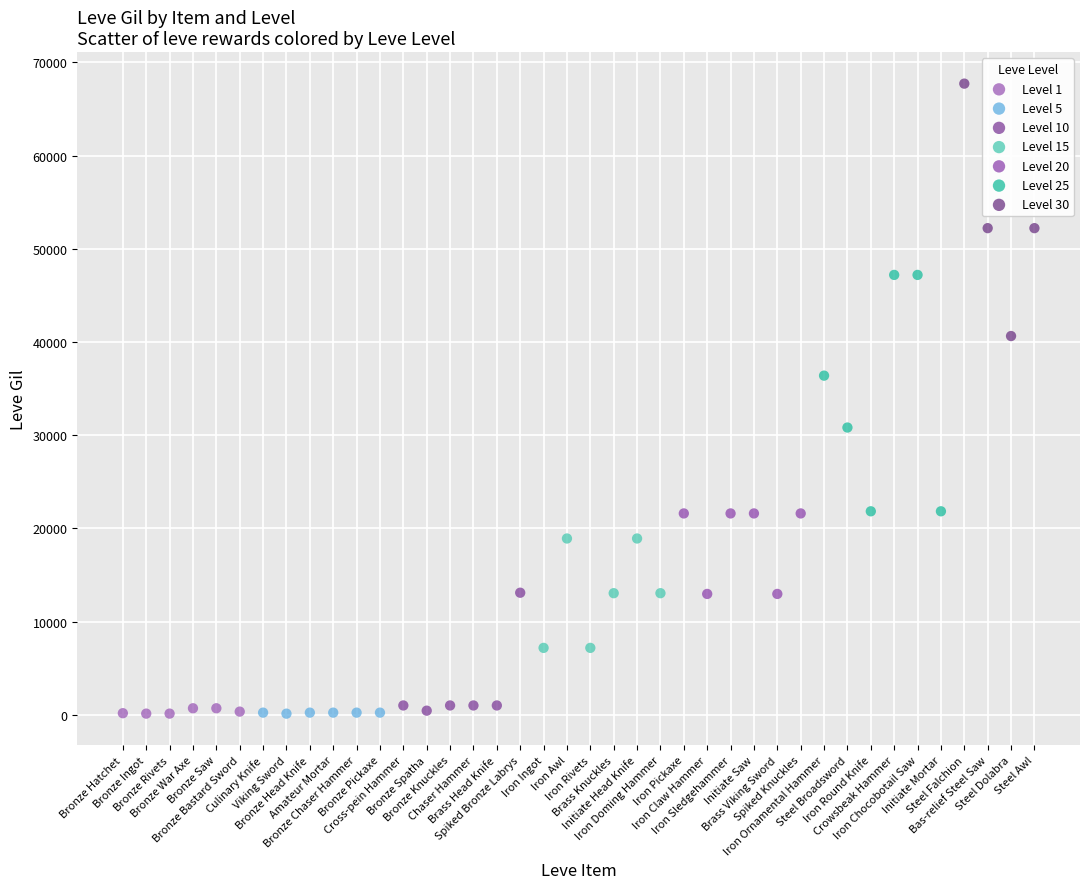

Which series contains the highest Y value?

Level 30